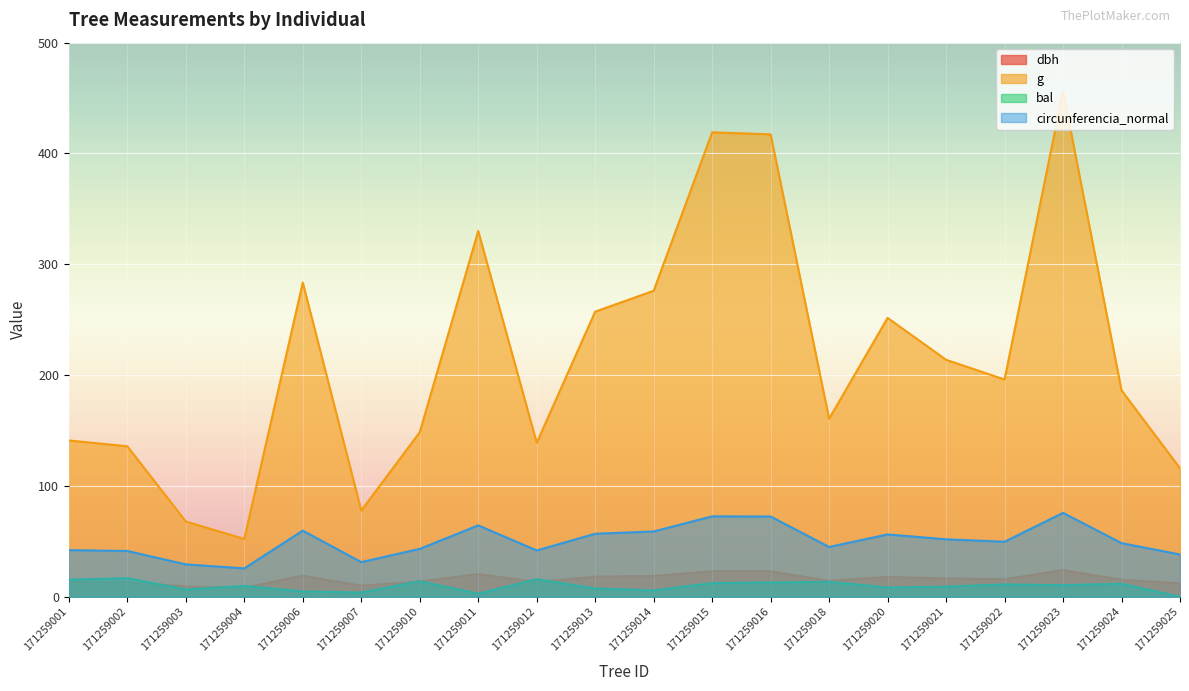

Reading left to right, transcribe all the data shown in this chart.

dbh: 13.4	13.2	9.3	8.2	19.0	9.9	13.8	20.5	13.3	18.1	18.8	23.1	23.1	14.3	17.9	16.5	15.8	24.1	15.4	12.2
g: 141.0	135.8	67.9	52.2	283.5	77.8	148.5	330.1	138.9	257.3	276.1	419.1	417.3	160.6	251.7	213.8	196.1	456.2	186.3	115.9
bal: 15.4	16.7	6.6	9.8	4.8	3.9	14.0	2.8	15.8	7.5	5.7	12.3	12.9	13.5	8.3	9.1	11.1	10.4	11.7	0.0
circunferencia_normal: 42.1	41.3	29.2	25.6	59.7	31.3	43.2	64.4	41.8	56.9	58.9	72.6	72.4	44.9	56.2	51.8	49.6	75.7	48.4	38.2